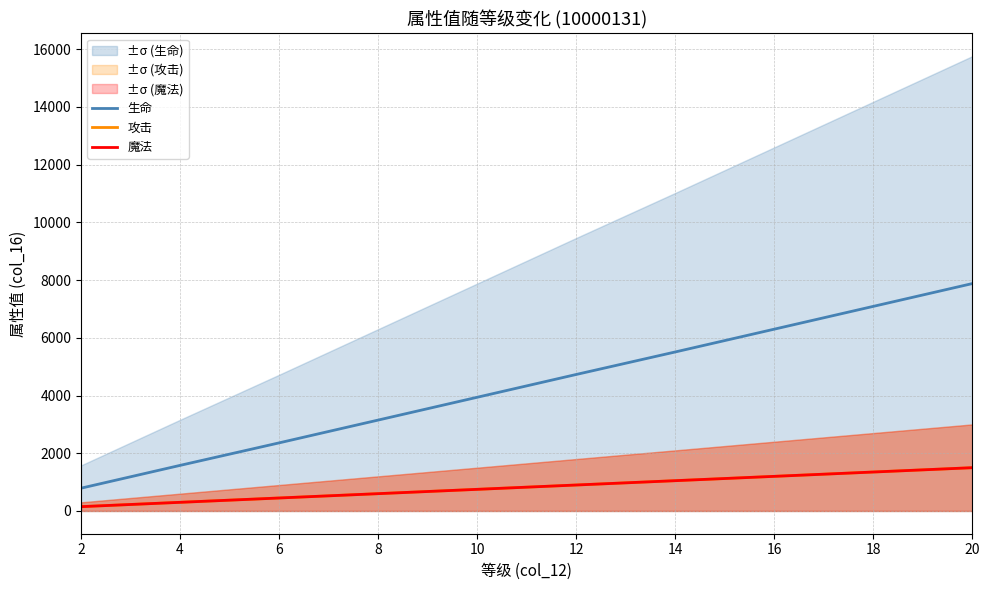

What is the value of the 魔法 point at the 10th from the left?

1500